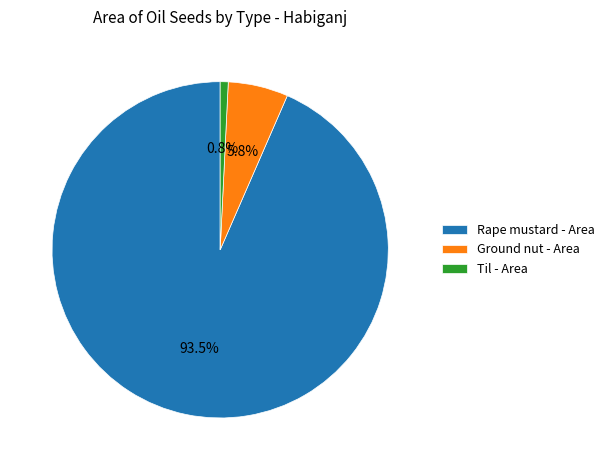

Which slice represents more than half of the pie?

Rape mustard - Area